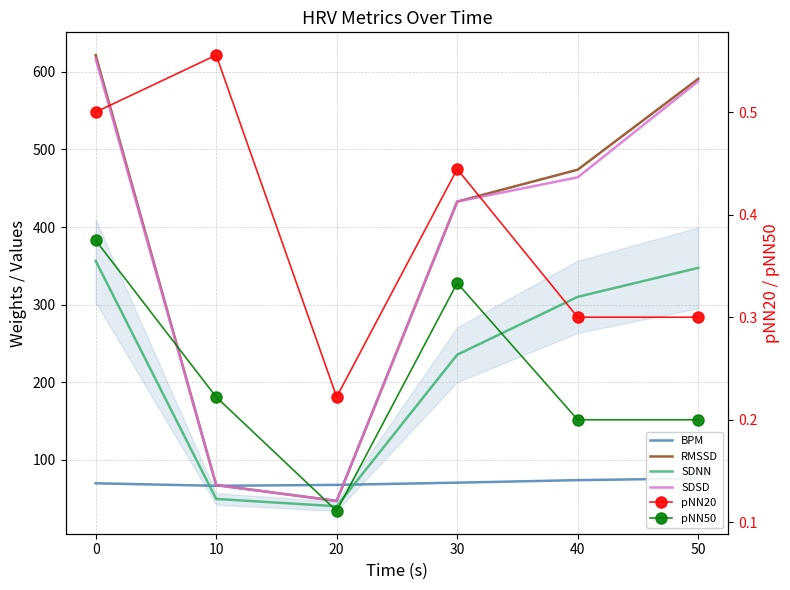

What is the difference between the highest and lowest values at 10?

67.2